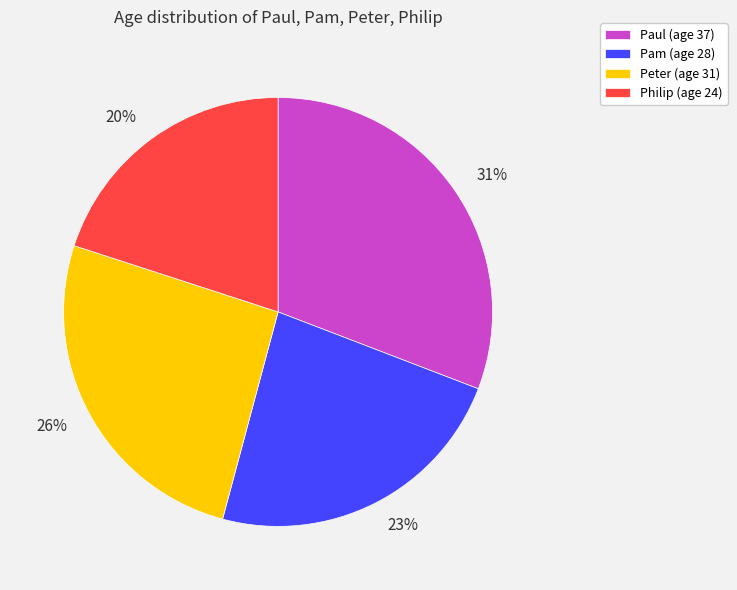

To the nearest percent, what is the combined percentage of 26% and 20%?

46%